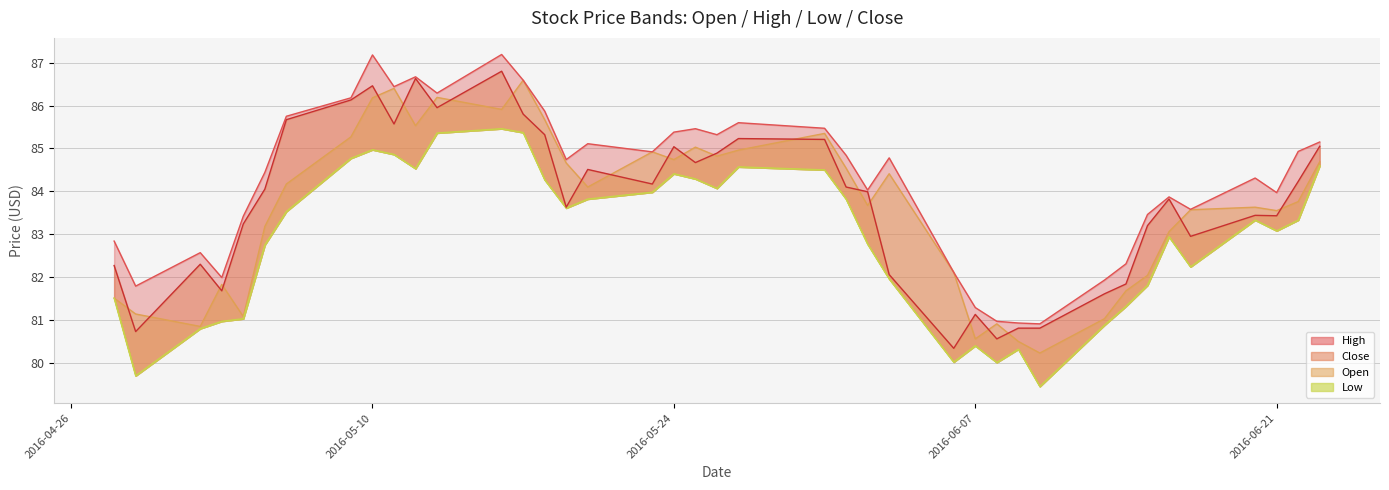

How many data points in Close are less than 84?

20